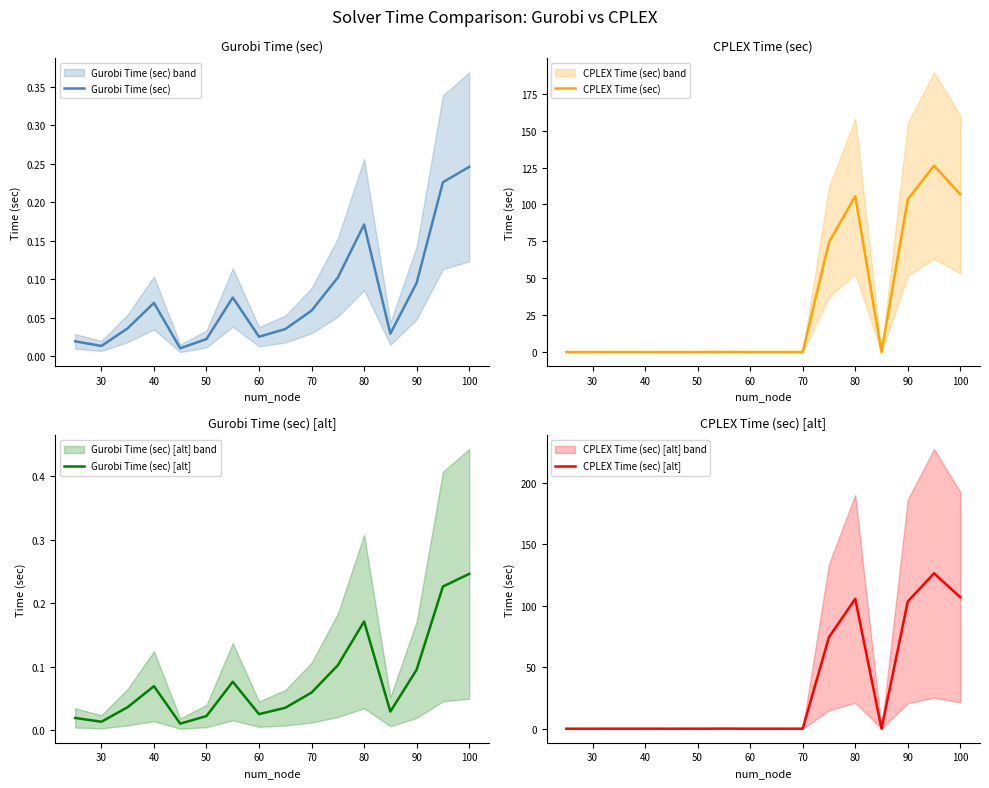

Does the chart display data point markers on the line(s)?

No